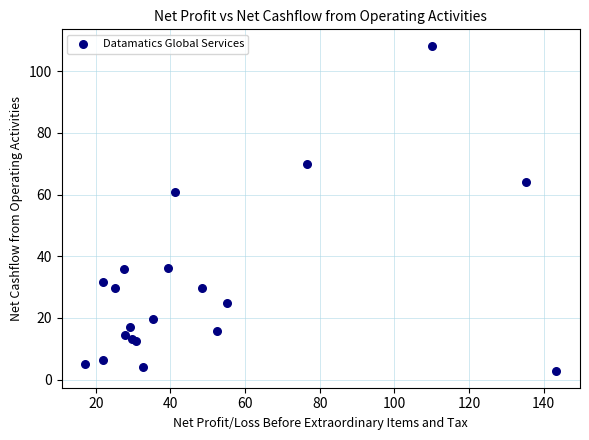

What Y value in the scatter plot is closest to 55?

60.9